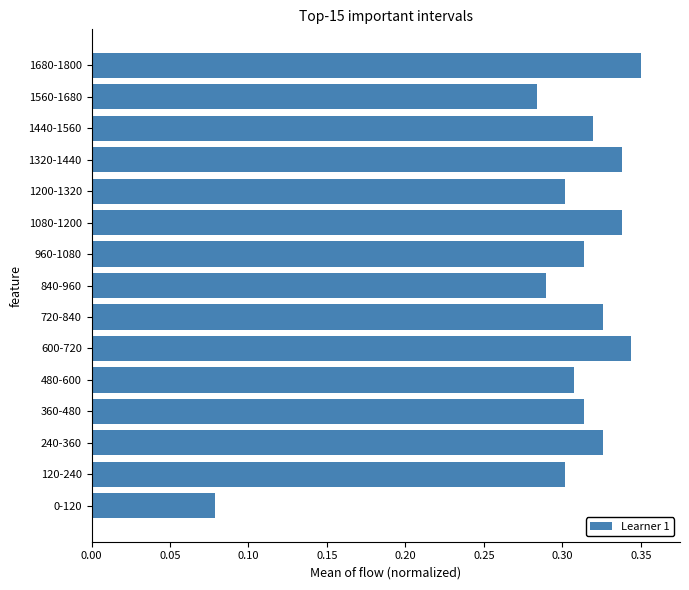

The chart shows a value of 0.3 at 240-360. True or false?

True